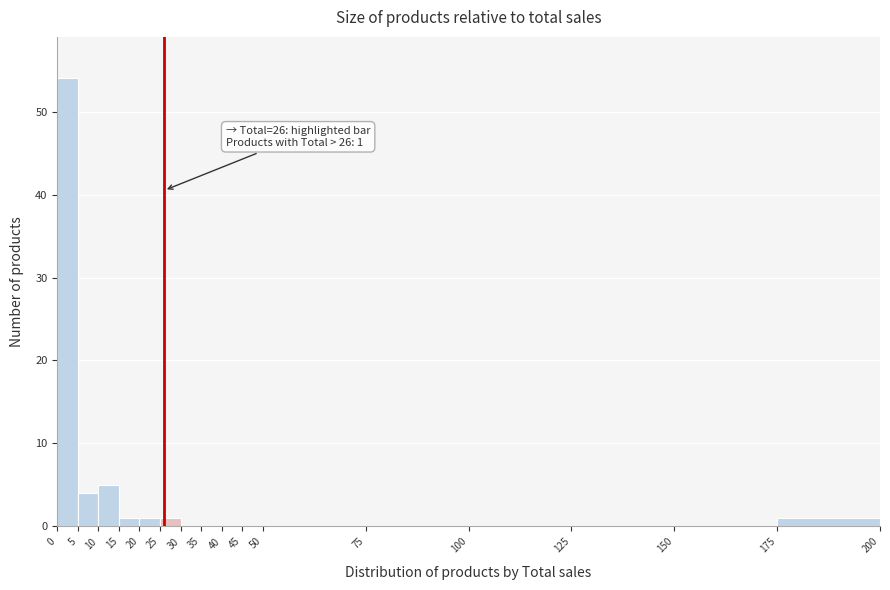

Over which range of the x-axis is the bar tallest?

0 to 5